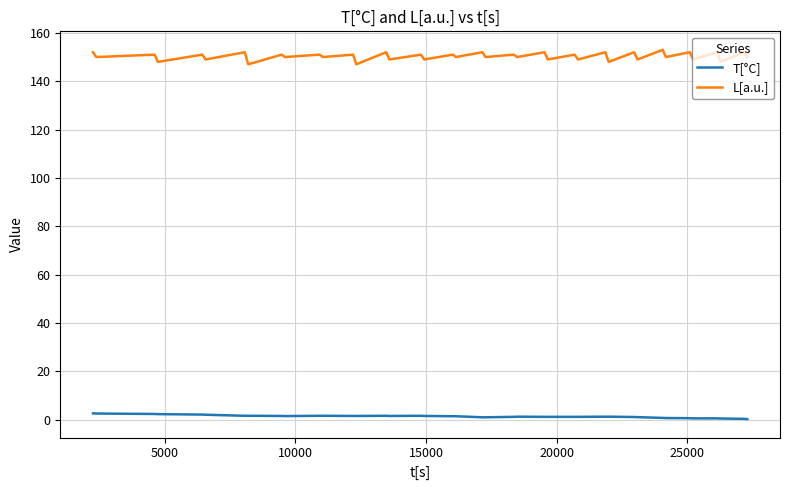

What is the difference between the maximum and minimum values in the L[a.u.] series?

6.0